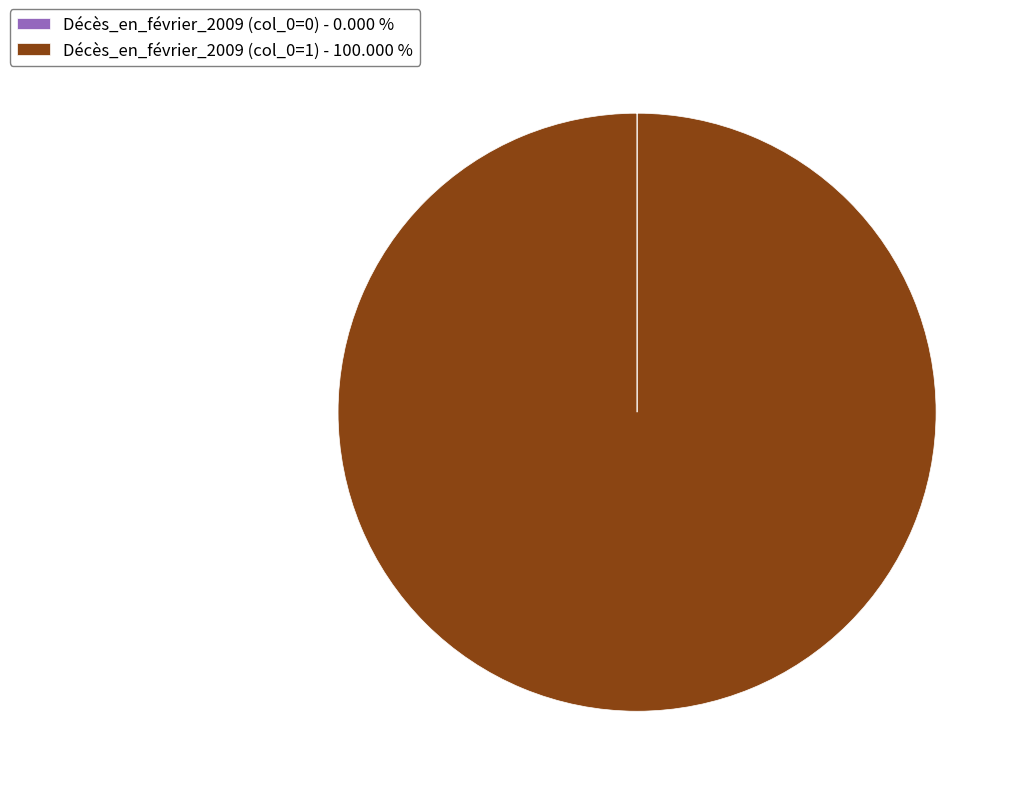

Which slice represents more than half of the pie?

Décès_en_février_2009 (col_0=1) - 100.000 %